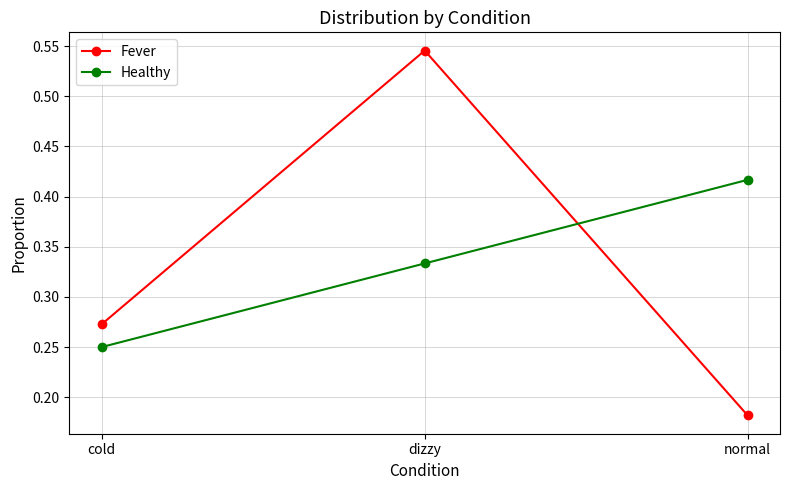

Rank the series at normal from lowest to highest value.

Fever, Healthy